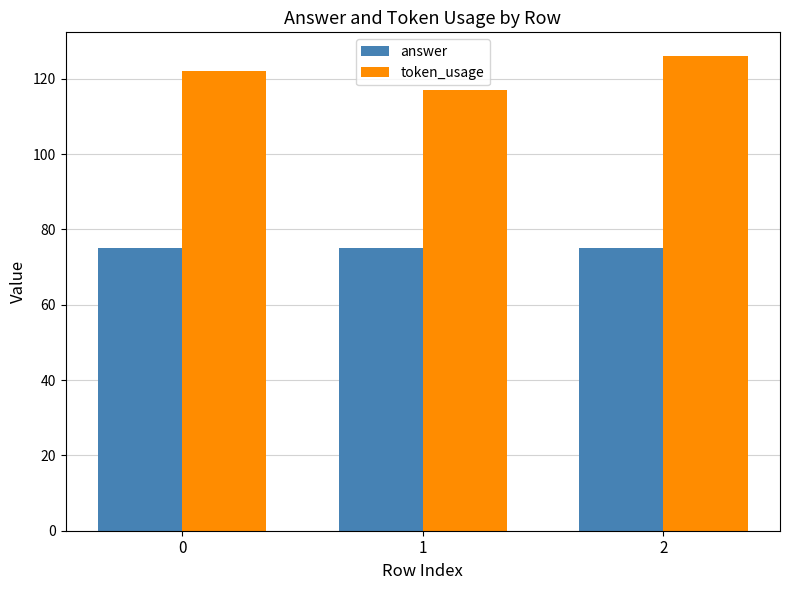

Which series has the widest spread of values?

token_usage